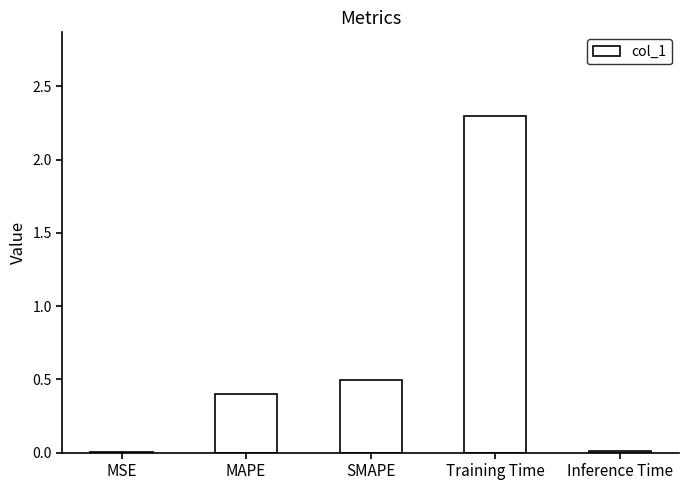

The value at Training Time is 2.3. True or false?

True